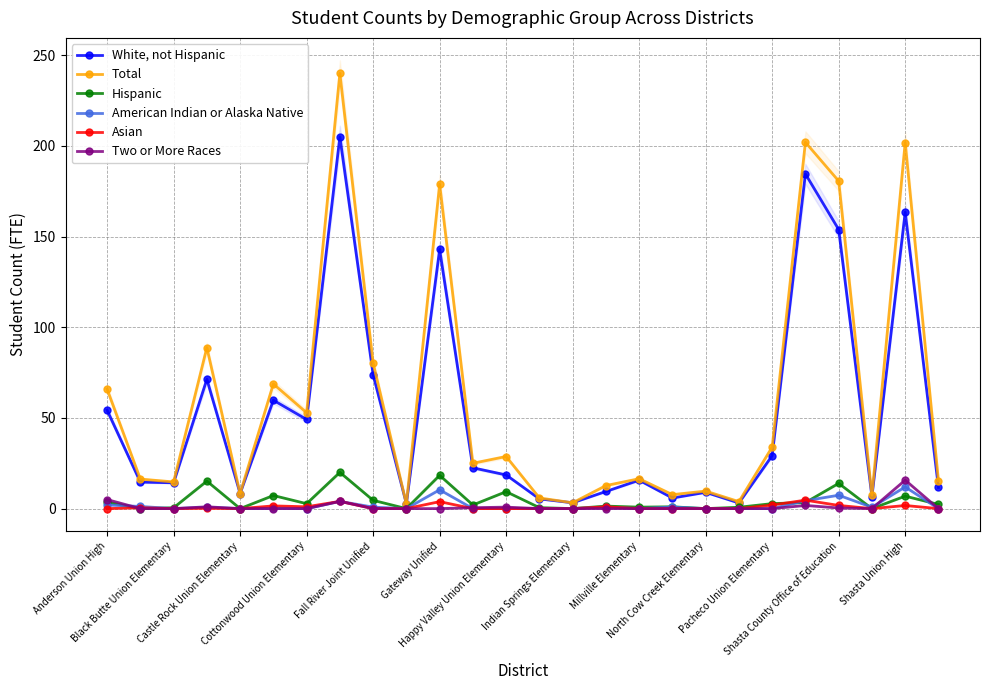

Where does the Total series first go above 25?

Anderson Union High